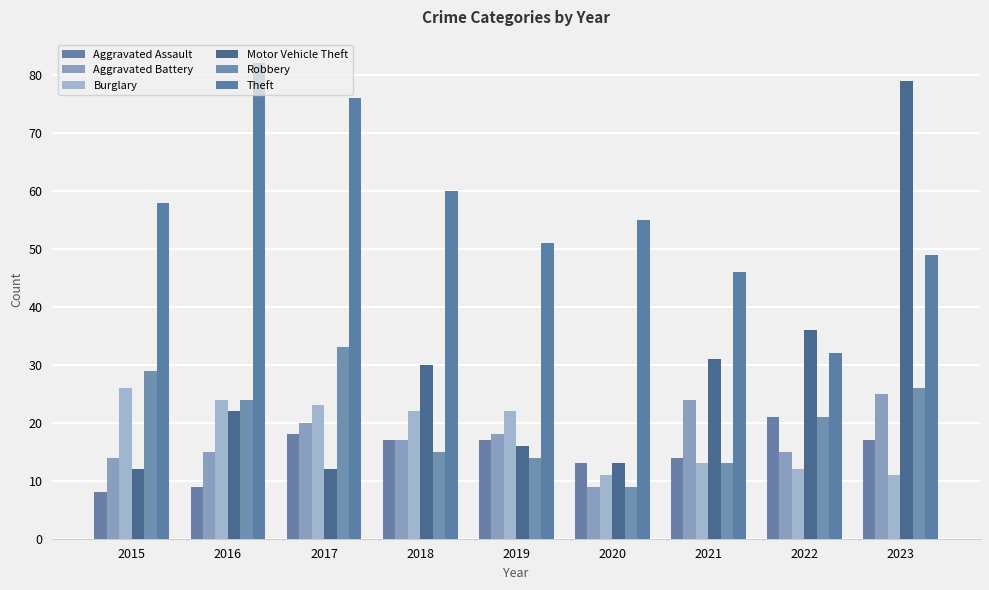

What is the sum of all Theft values?

509